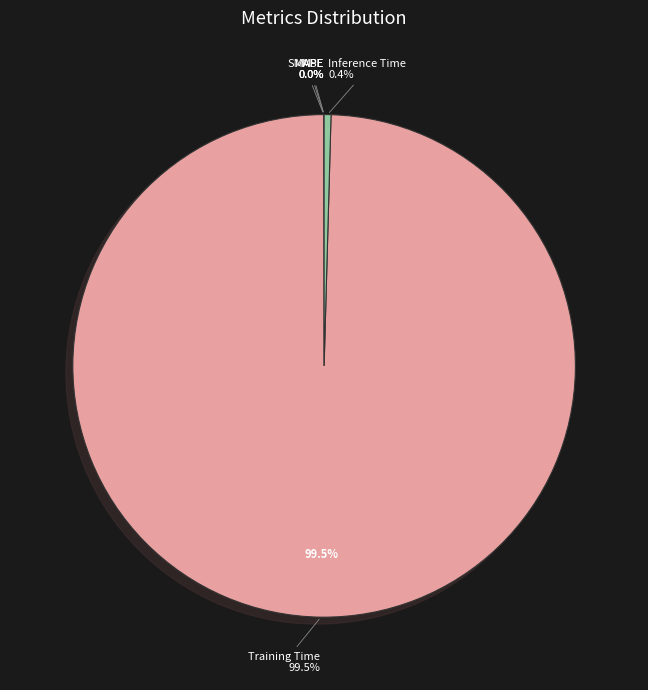

What is the smallest slice in the pie chart?

MSE